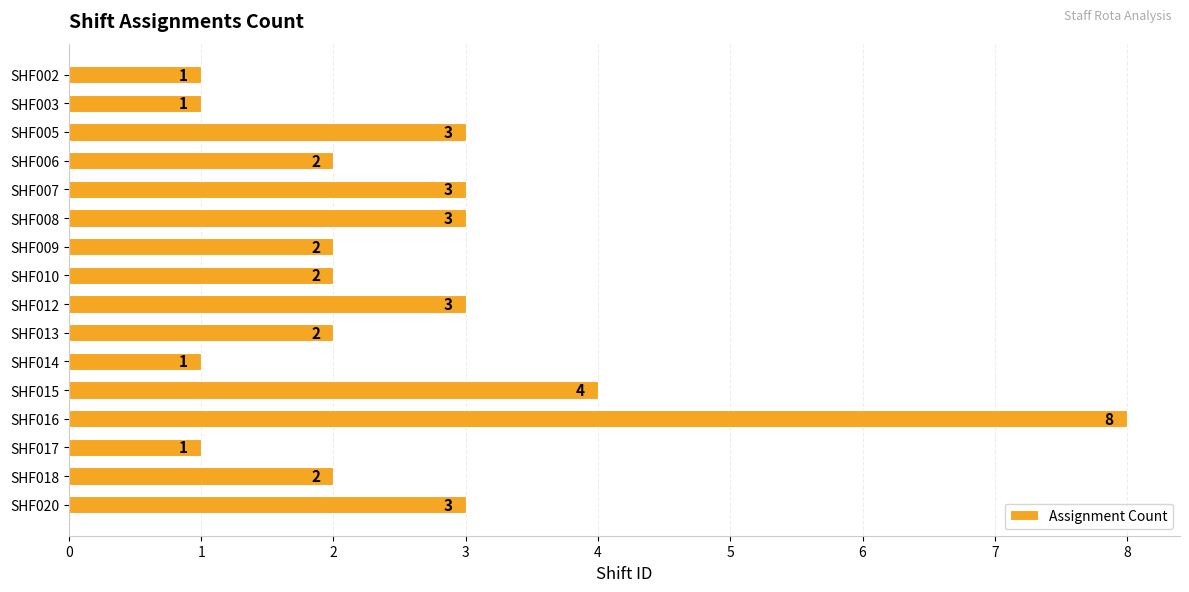

Does the chart contain any negative values?

No